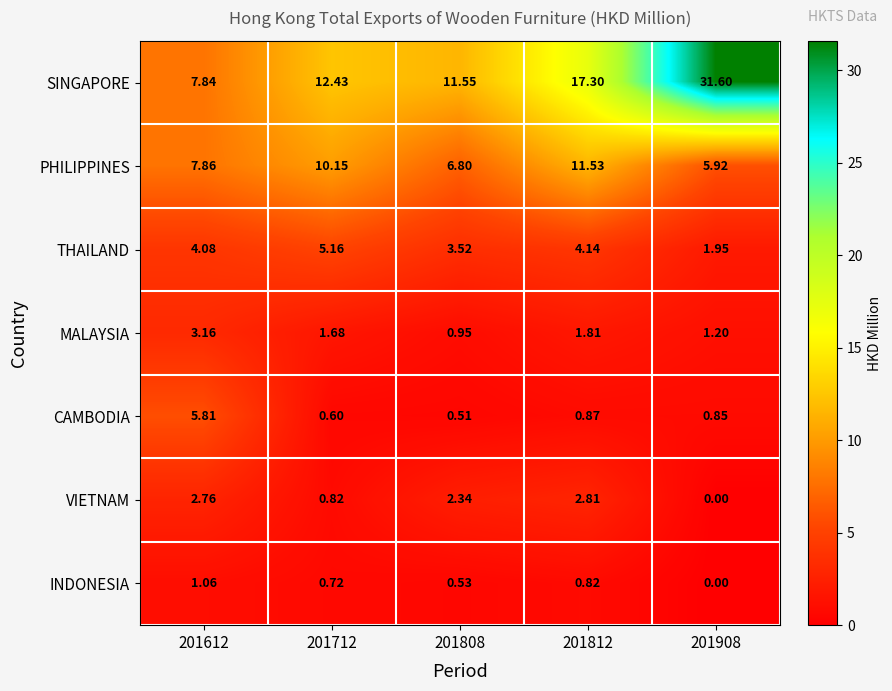

Is the value of SINGAPORE at 201808 greater than the value of MALAYSIA at 201712?

Yes